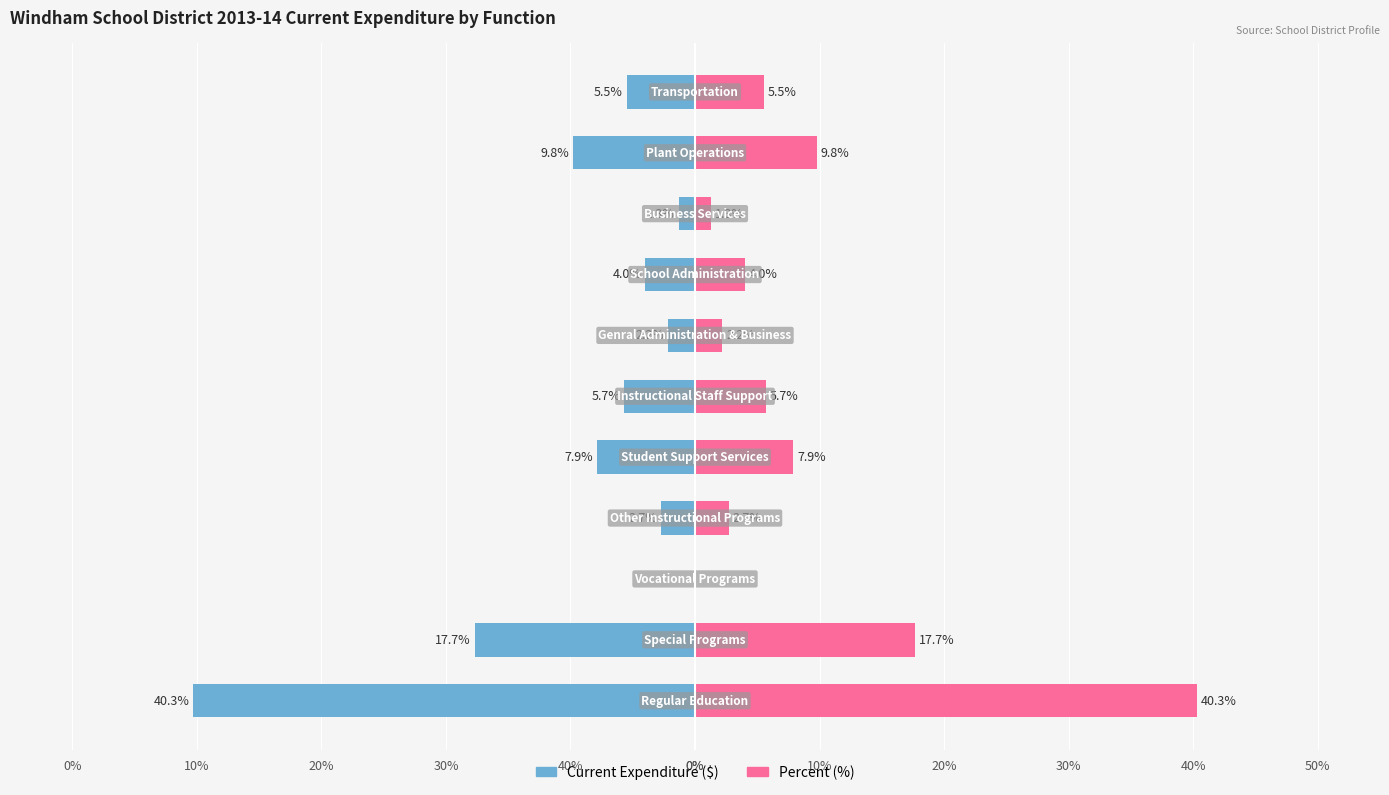

Does the chart contain stacked bars?

No